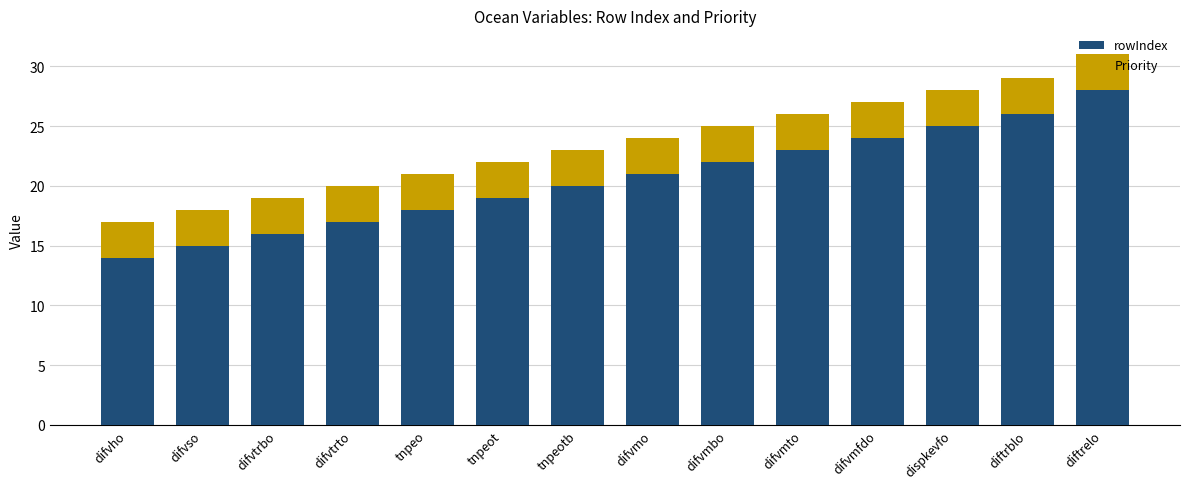

Where is rowIndex nearest to the value 21?

difvmo